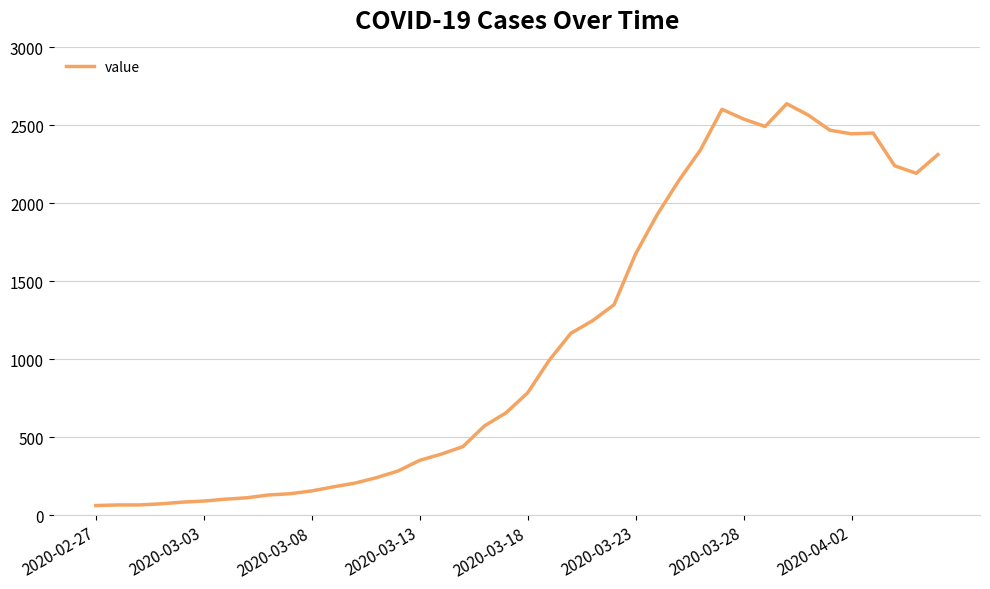

Does the chart have visible grid lines?

Yes